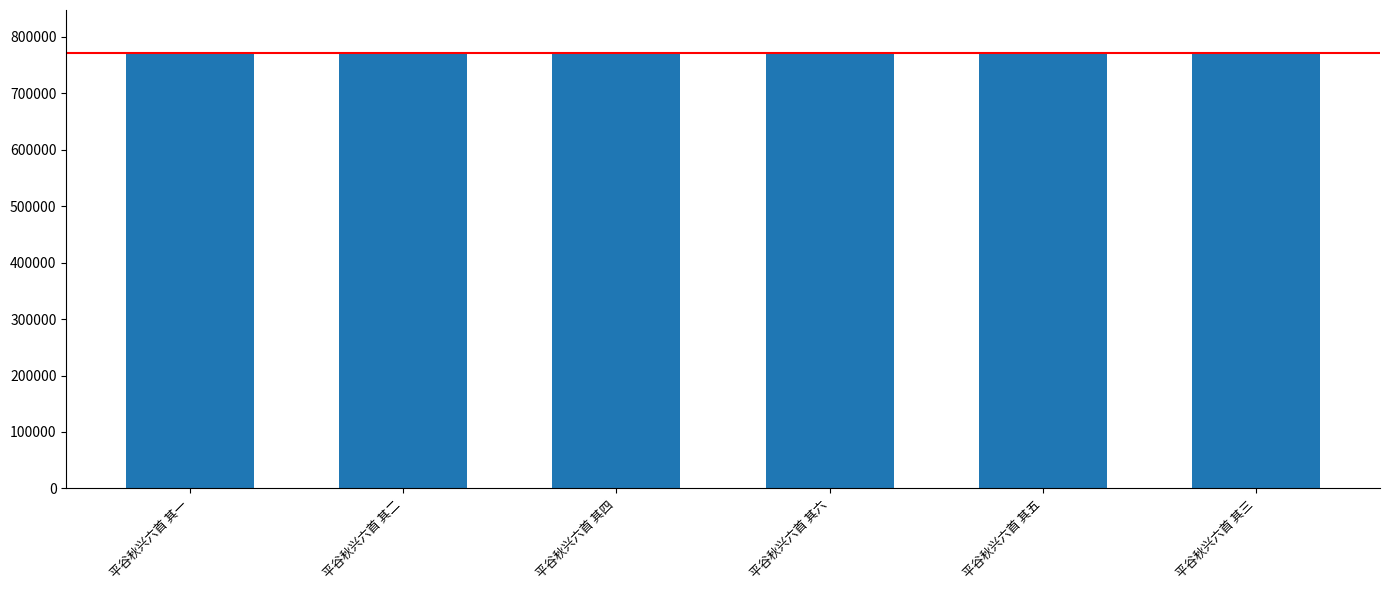

What is the maximum value shown in the chart?

770421